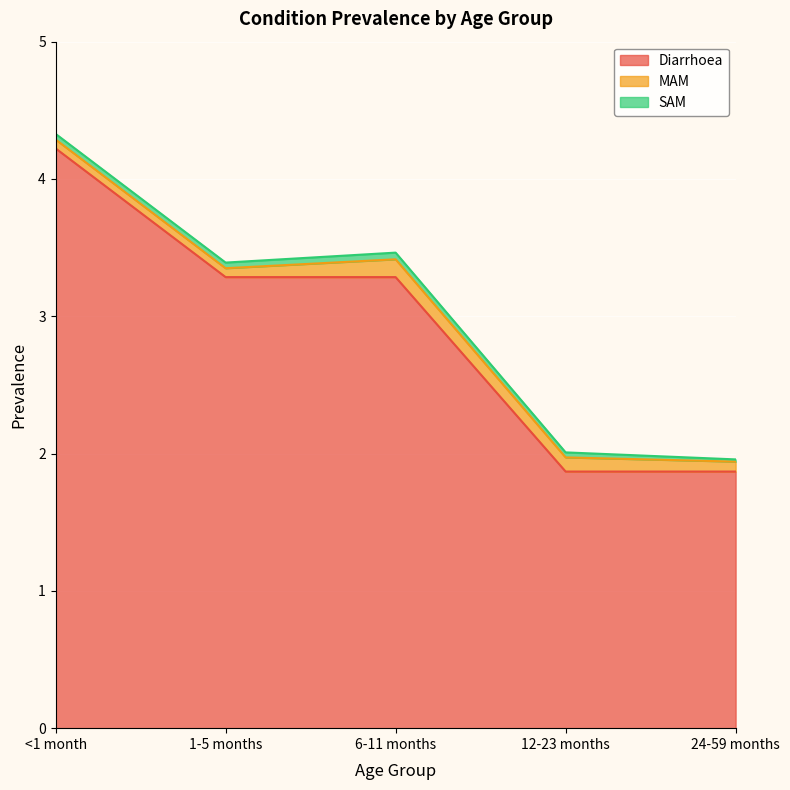

Which series has the largest range (max minus min)?

Diarrhoea